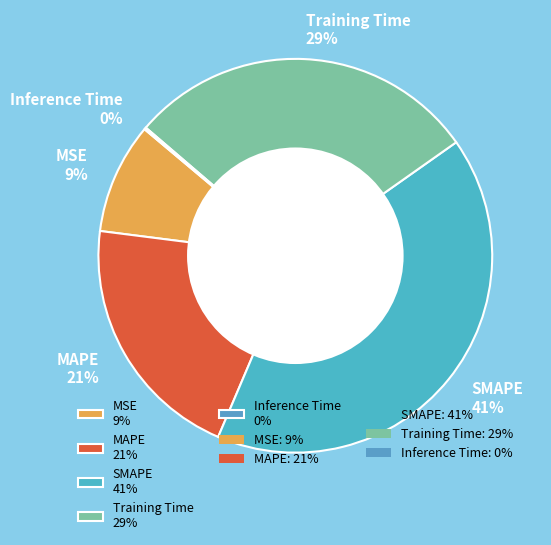

Is the sum of MAPE 21% and MSE 9% greater than half?

No